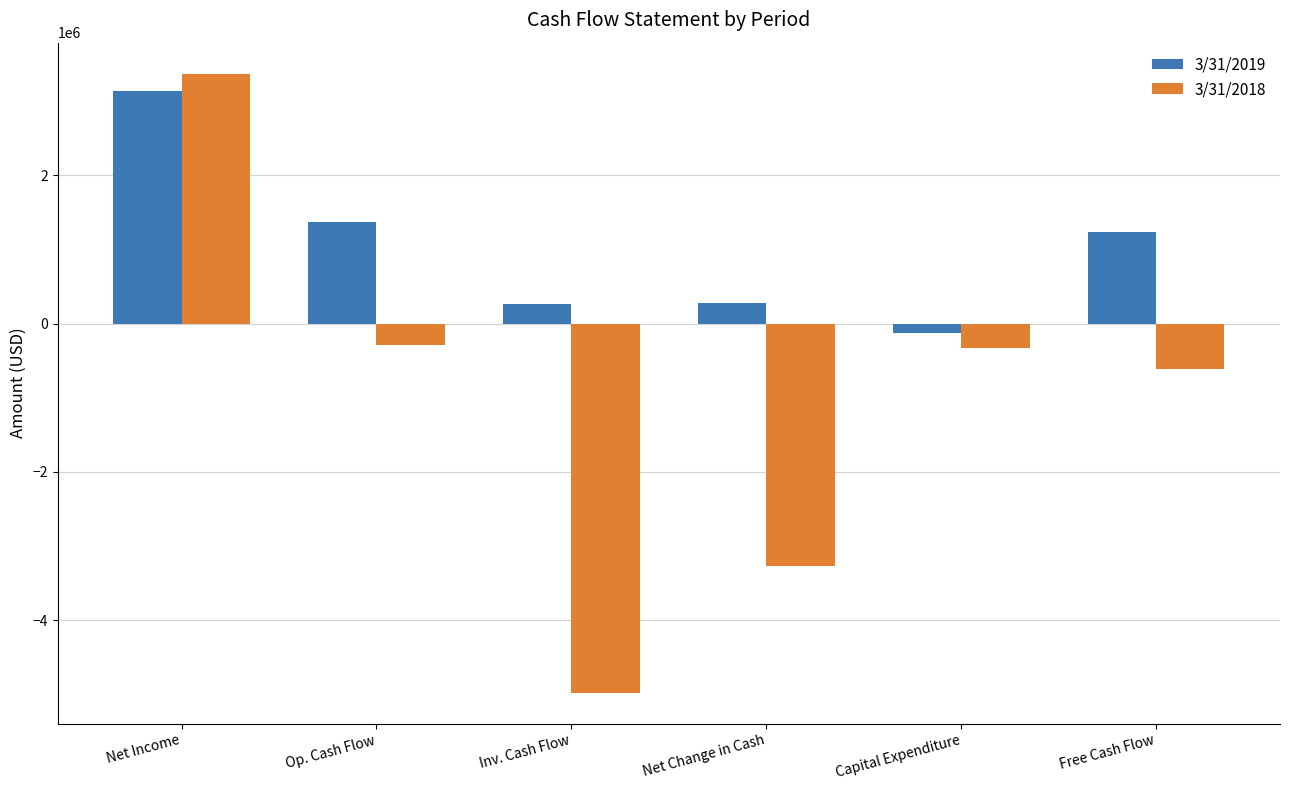

Rank the series by their average value, from lowest to highest.

3/31/2018, 3/31/2019